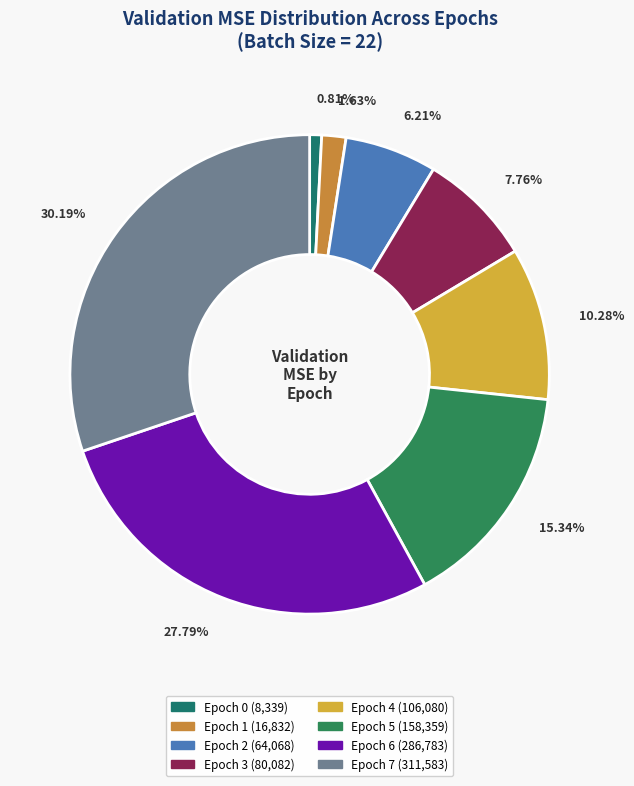

How many segments does this pie chart have?

8